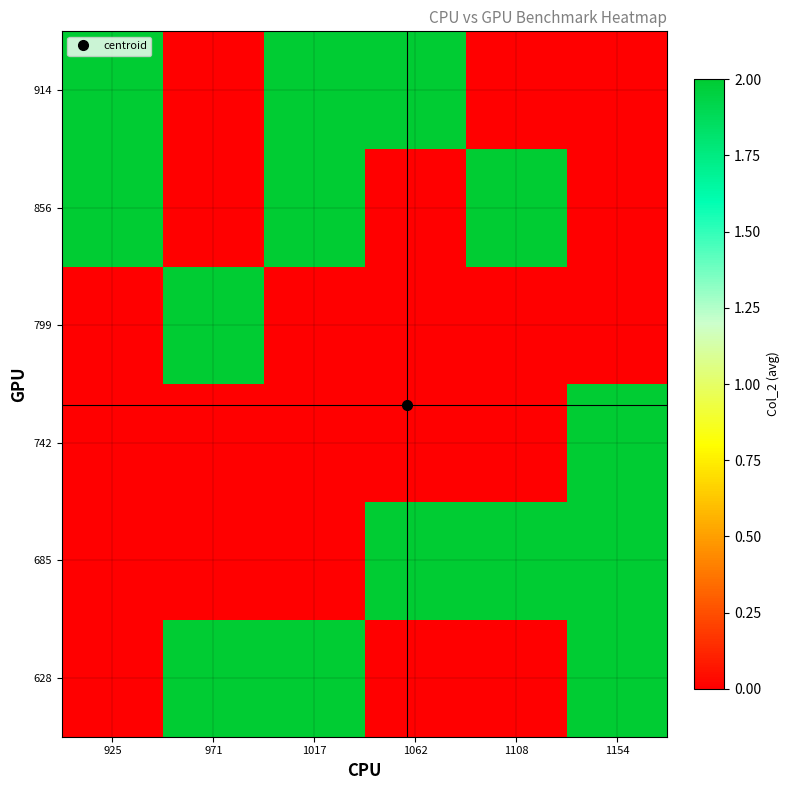

At how many categories does at least one series exceed 0?

6